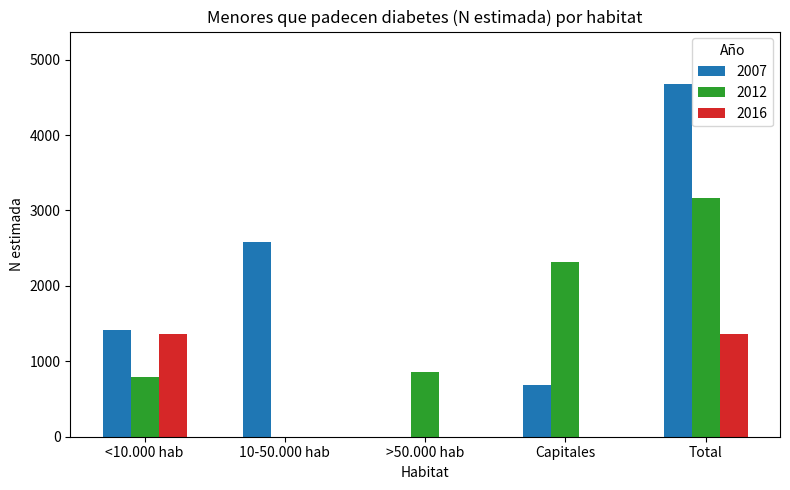

How many distinct data groups are displayed?

3